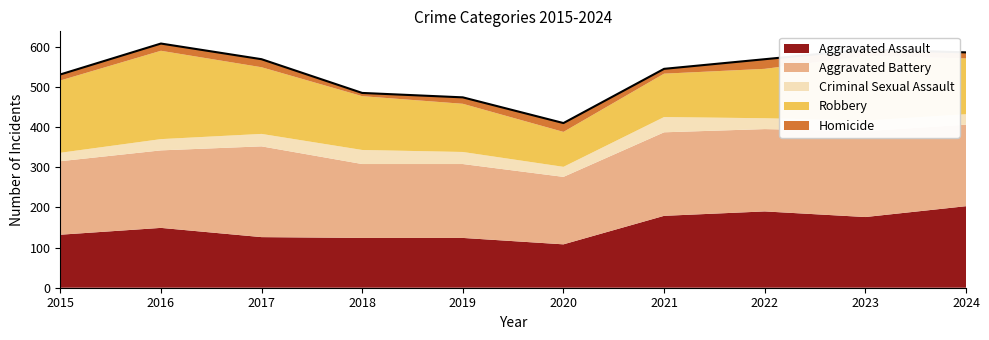

Between 2019 and 2024, which series saw the biggest shift?

Aggravated Assault